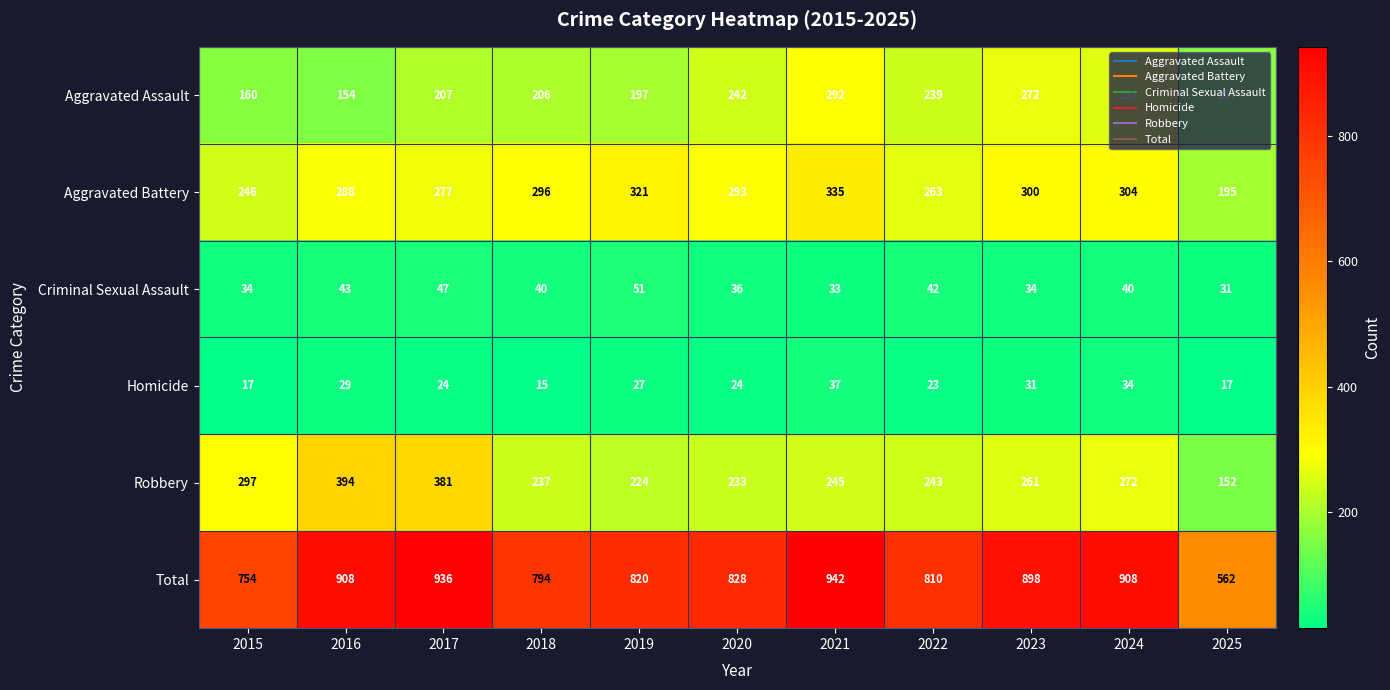

Which series changed the most between 2015 and 2025?

Total